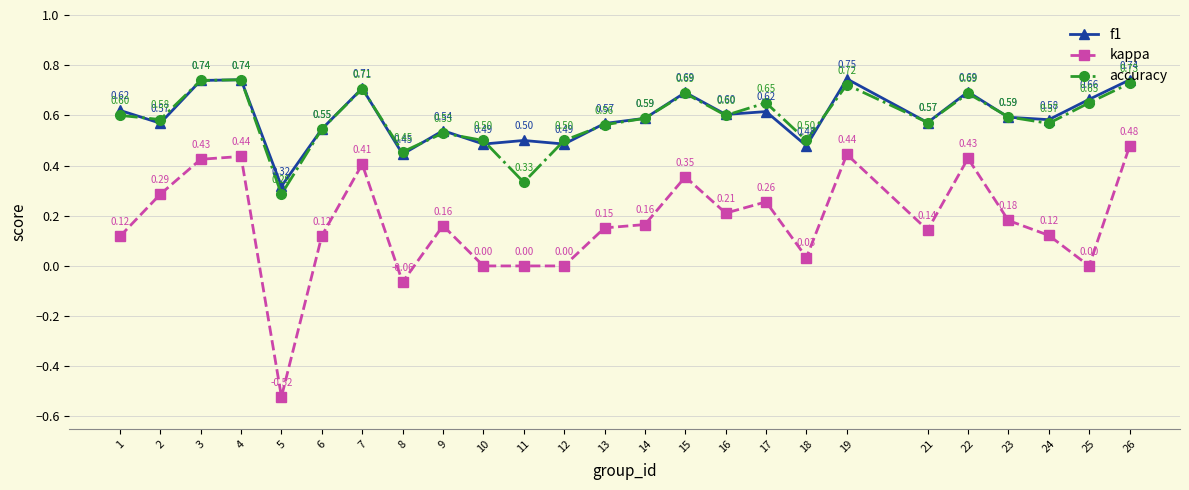

True or false: kappa and f1 cross at least once.

False